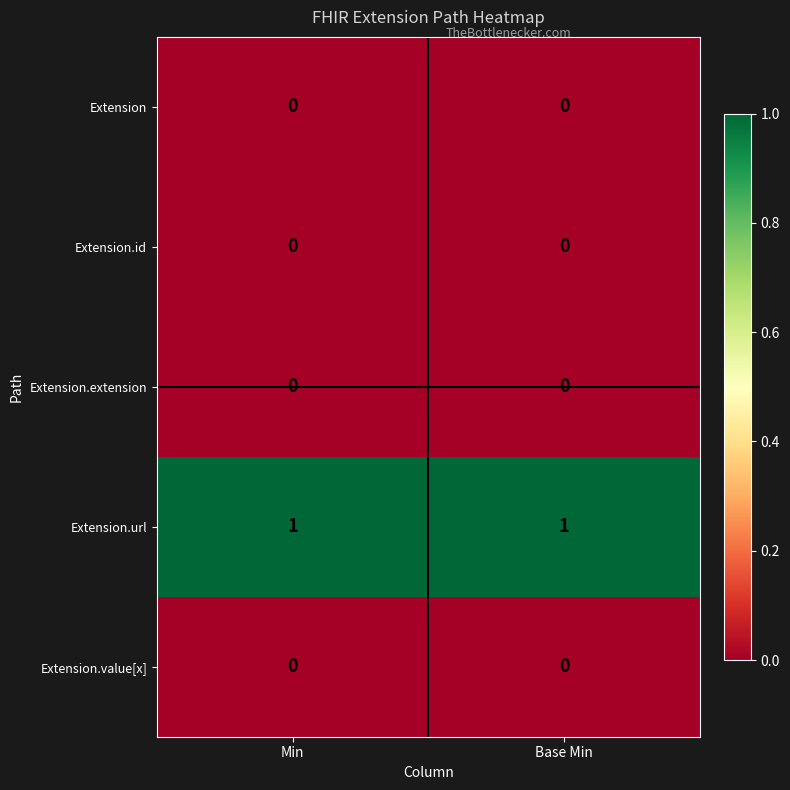

The value of Extension.url at Min is 0. True or false?

False